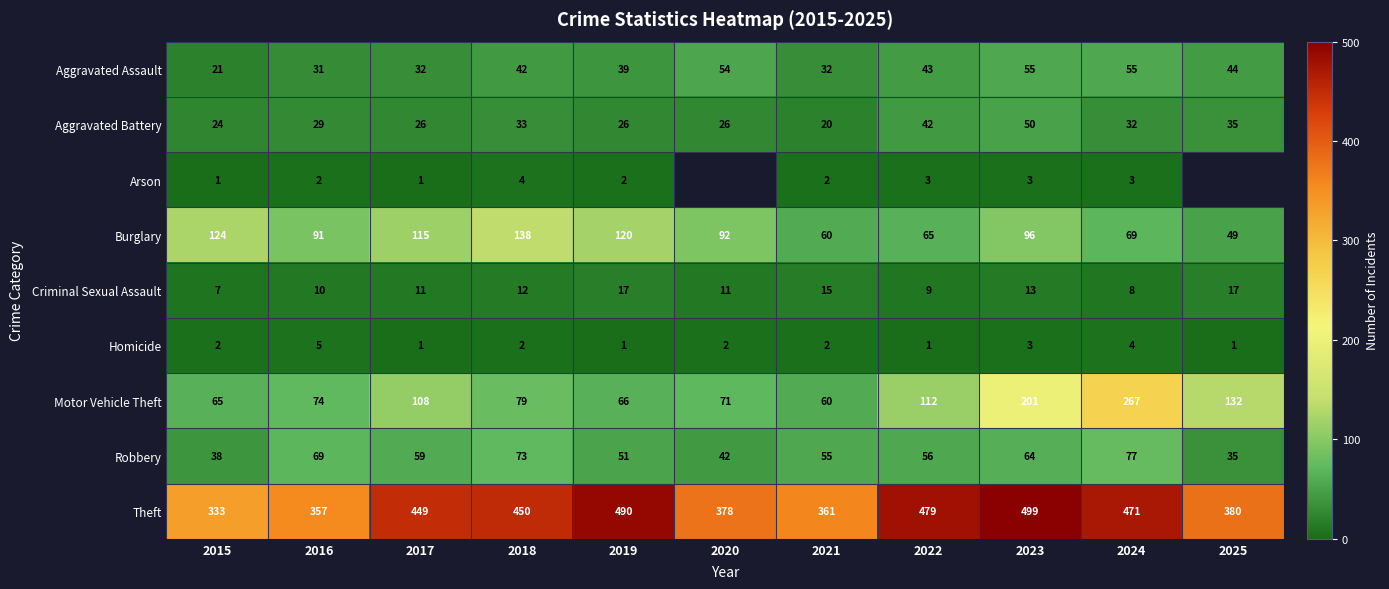

What is the spread (max minus min) of values at 2015?

332